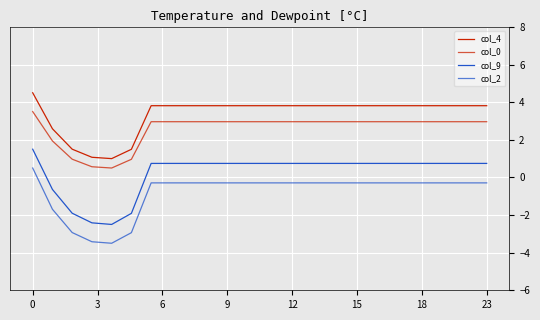

Is this an area chart (filled region under the line)?

No